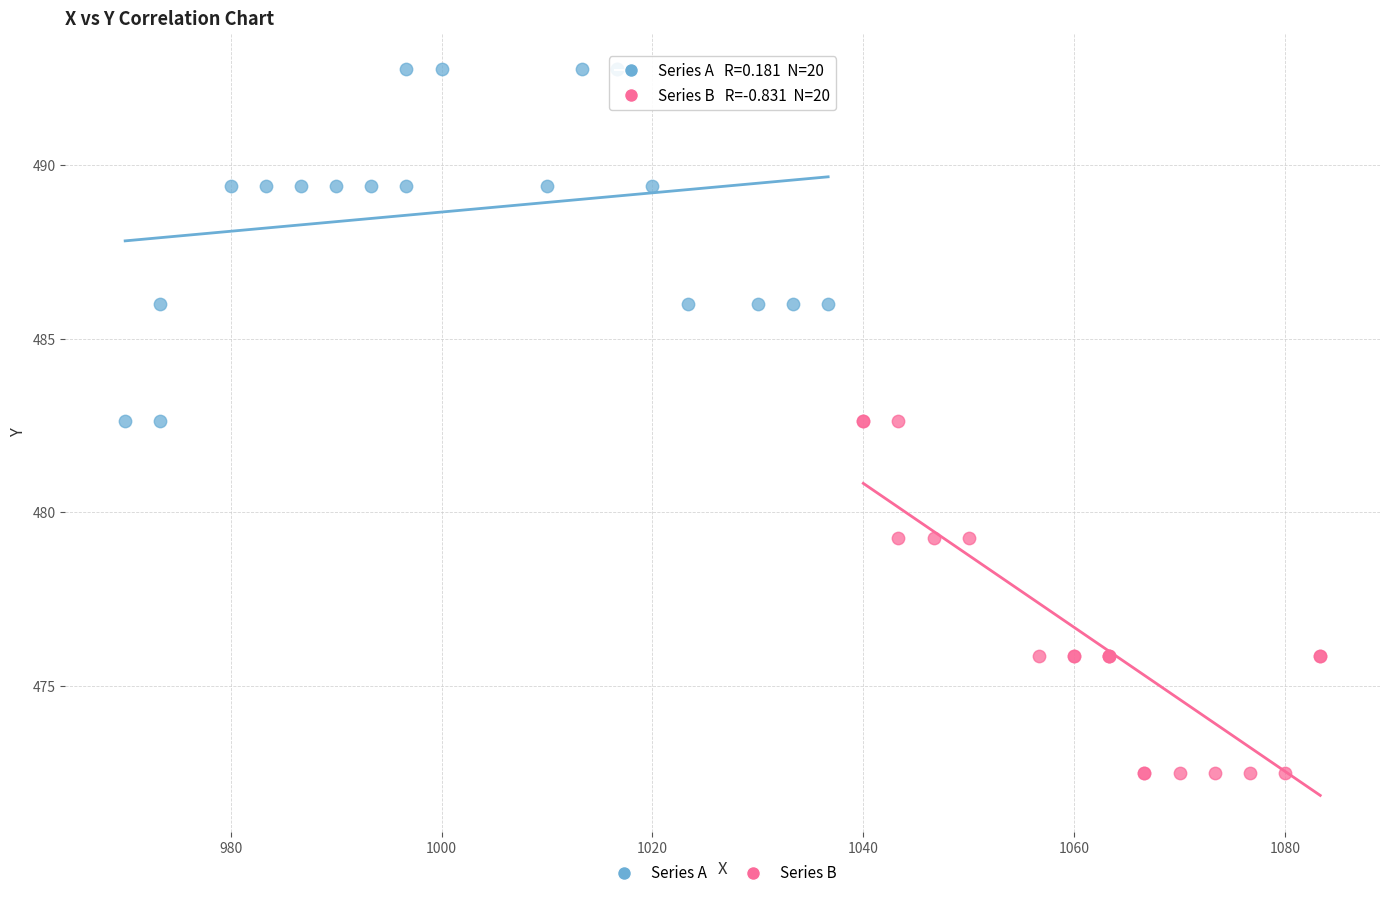

Which series reaches the maximum Y coordinate?

Series A